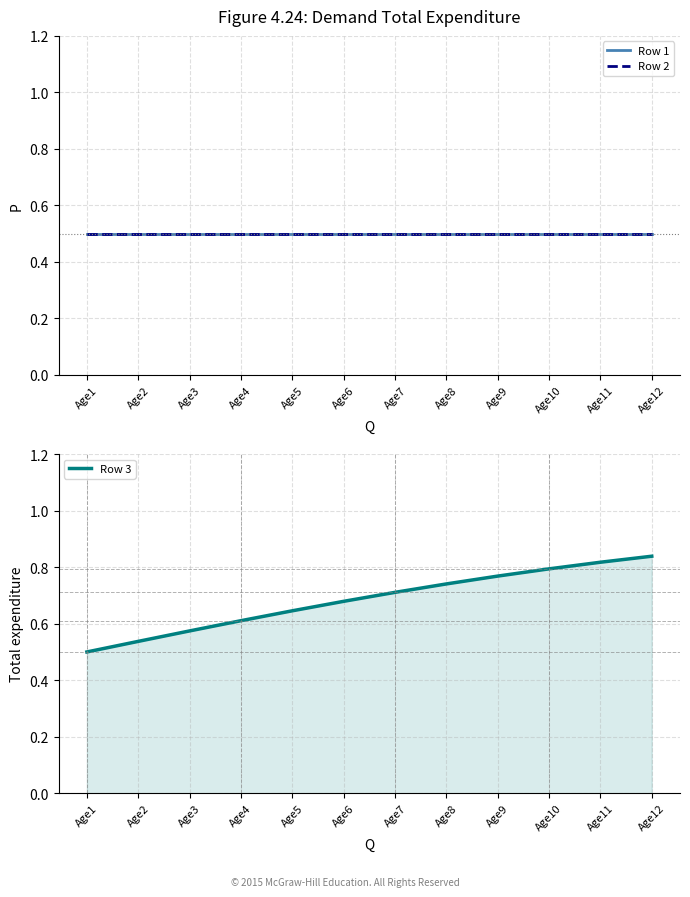

True or false: Row 2 has more than 1 interior local peaks.

False